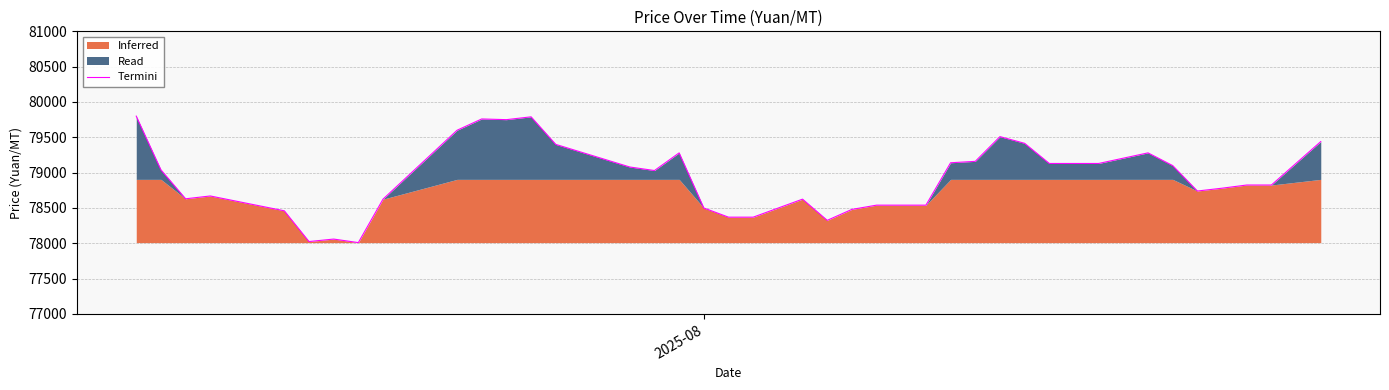

What is the maximum value for Termini?

79800